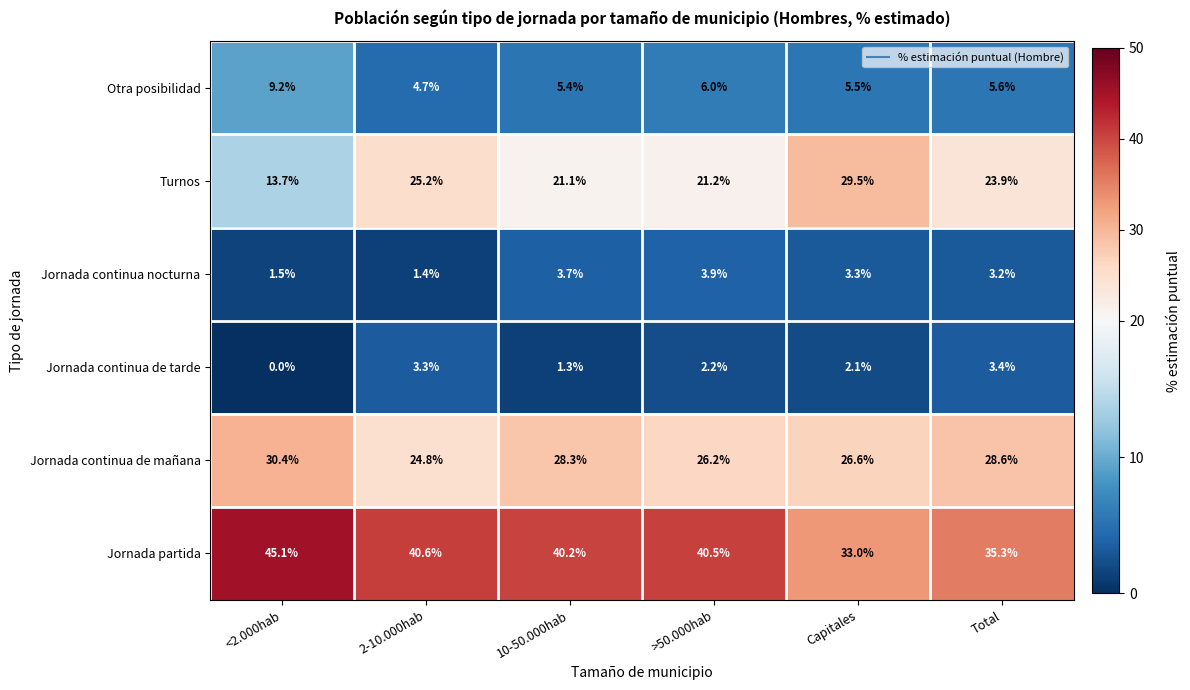

What is the highest value of the Jornada continua de tarde series?

3.4